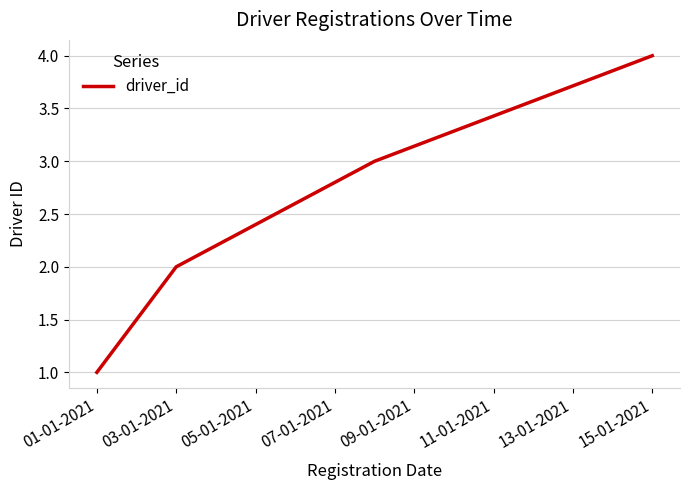

Count the values in the range 2 to 4.

3